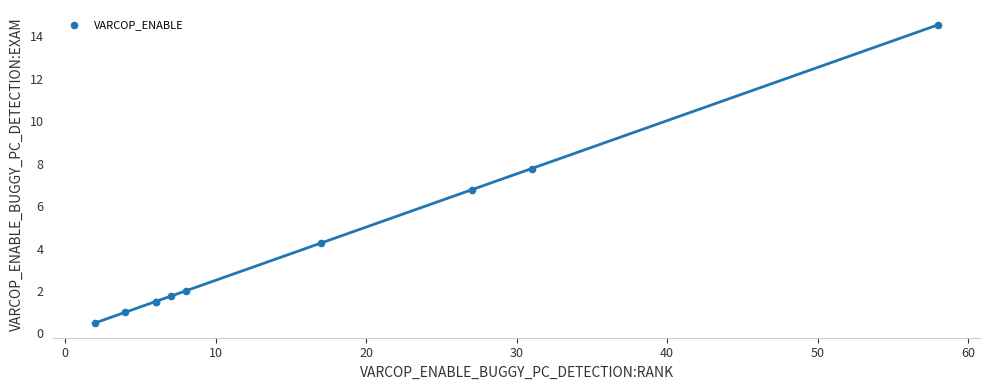

What Y value in the scatter plot is closest to 7?

6.8